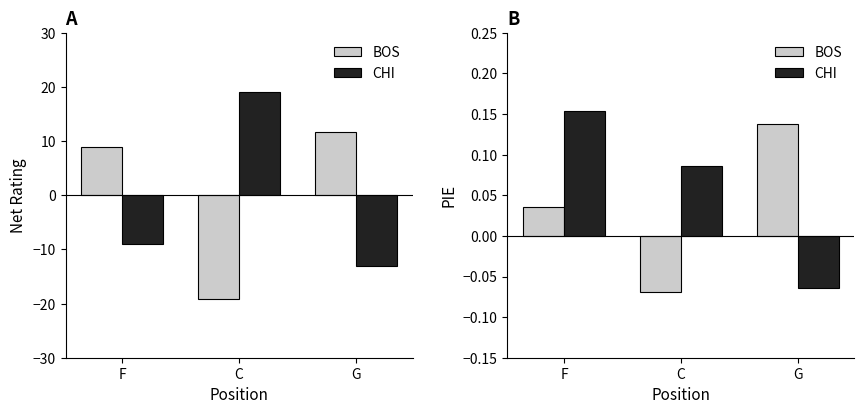

List the labels in order of CHI value, smallest first.

G, C, F